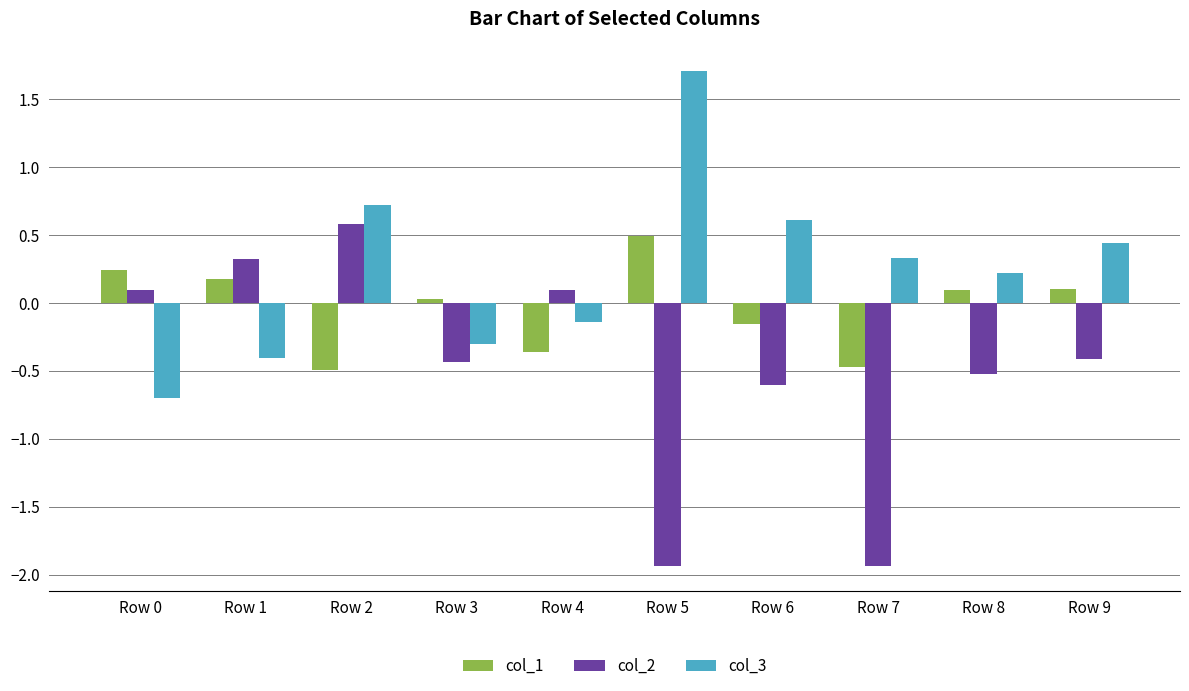

How many groups of bars are there?

10